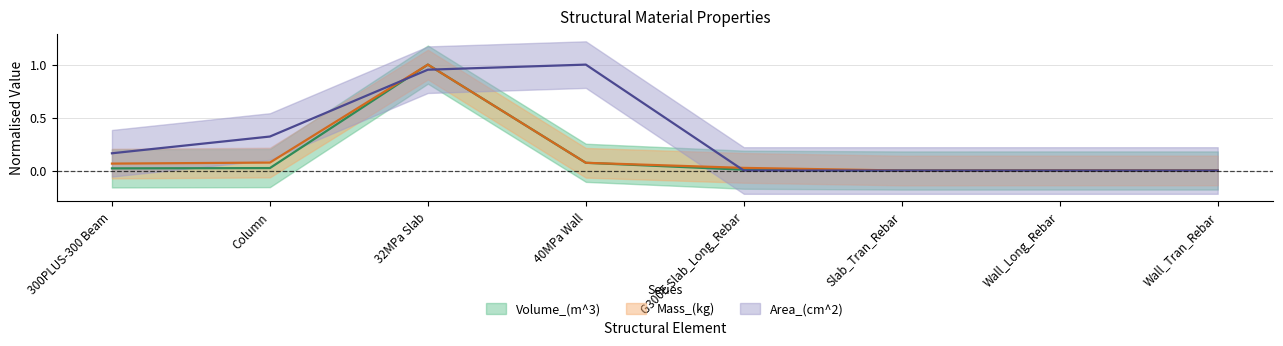

What is the difference between the maximum and second lowest values in the Volume_(m^3) series?

1.0